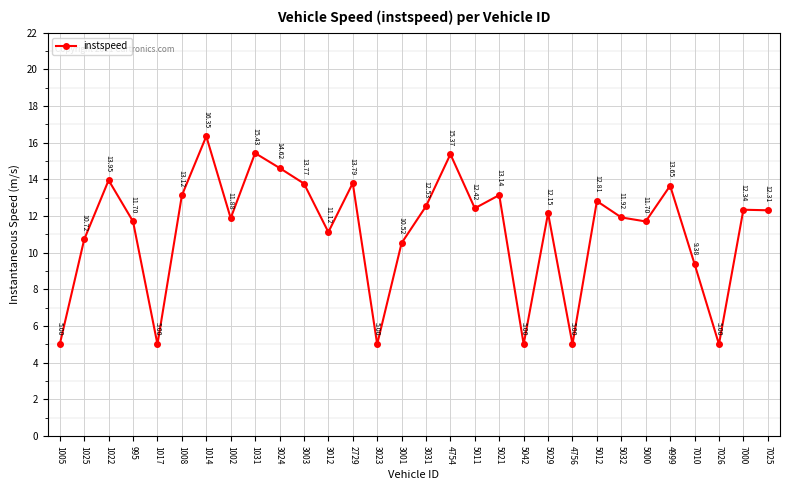

The chart shows a value of 5.8 at 5029. True or false?

False